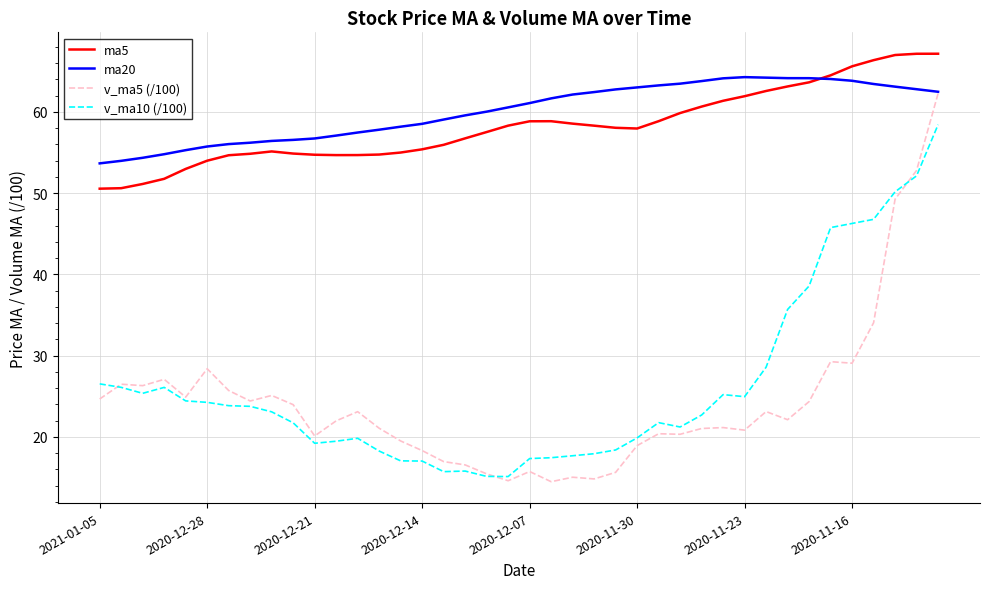

True or false: ma5 and v_ma10 (/100) intersect in this chart.

False